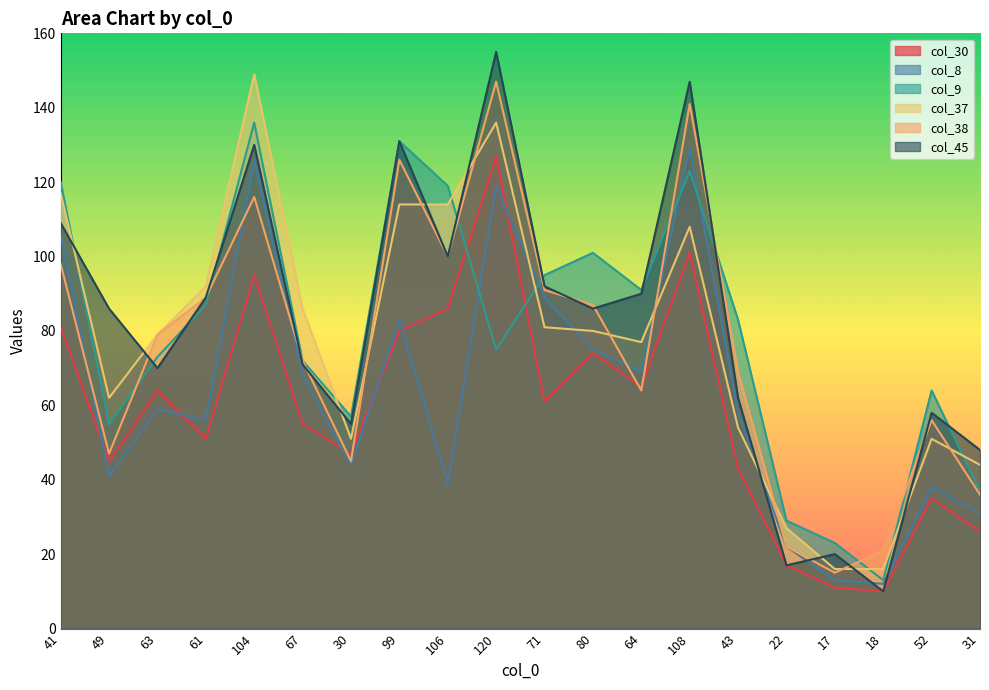

How many lines are shown in the chart?

6